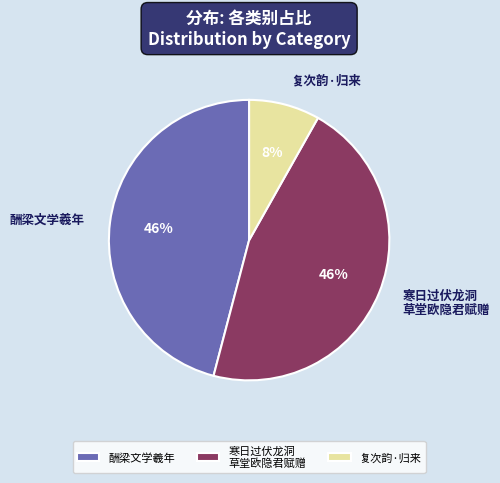

To the nearest percent, what is the difference between the 寒日过伏龙洞 草堂欧隐君赋赠 and 复次韵·归来 slice percentages?

38%